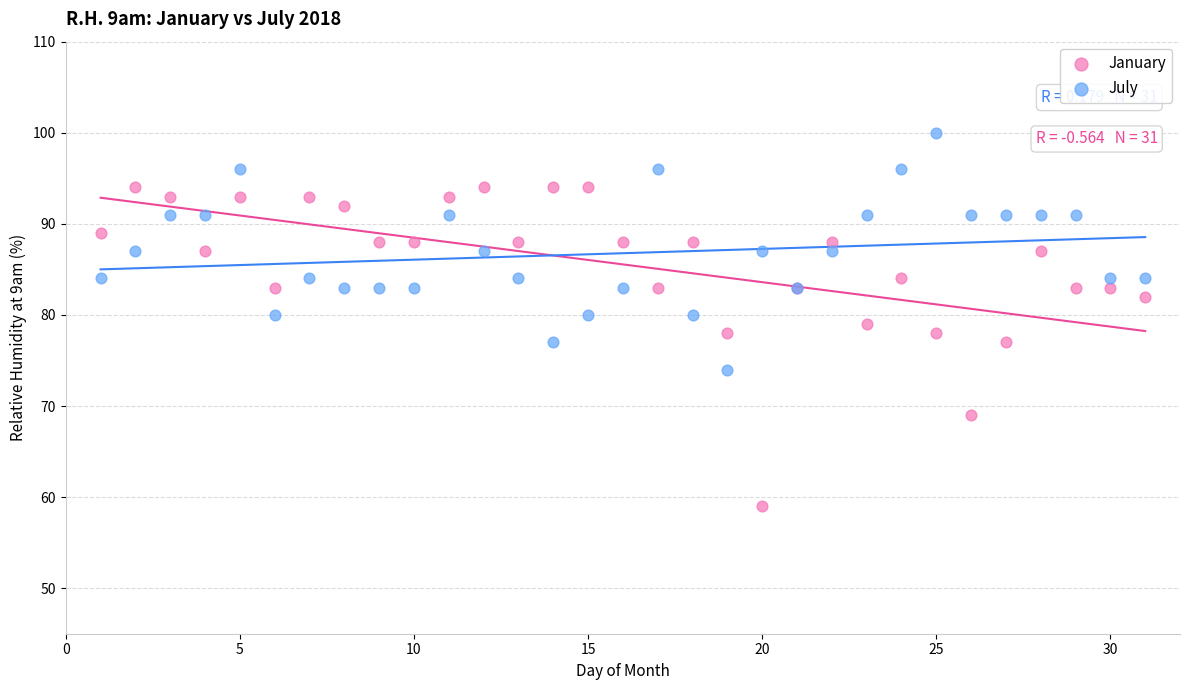

Which series contains the highest Y value?

July